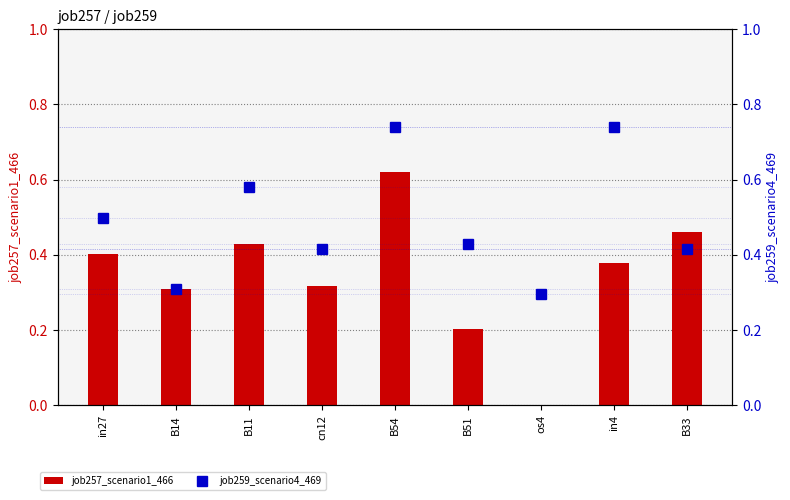

At how many categories does at least one series exceed 0?

9